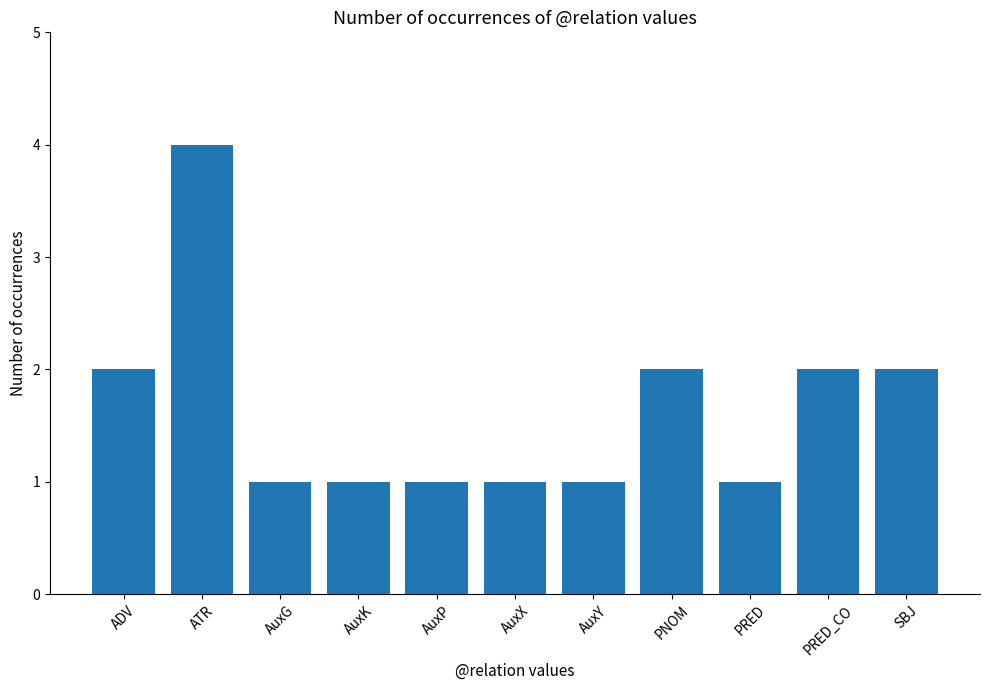

Reading right to left, what are all the values shown in this chart?

SBJ=2	PRED_CO=2	PRED=1	PNOM=2	AuxY=1	AuxX=1	AuxP=1	AuxK=1	AuxG=1	ATR=4	ADV=2